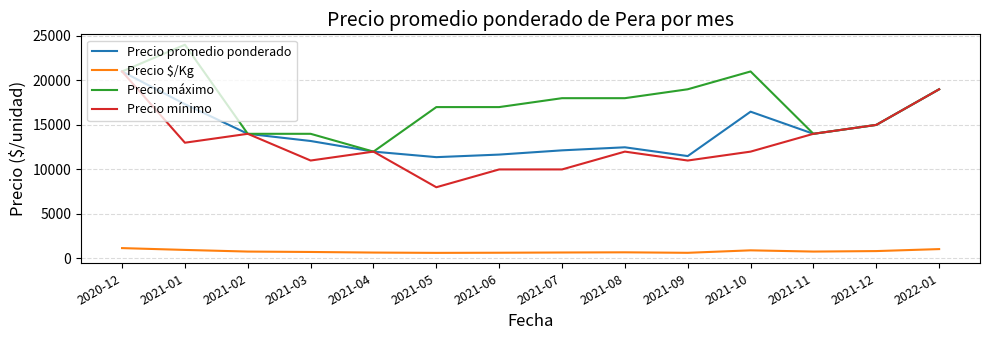

Is it true that Precio máximo equals 7480 at 2021-04?

False